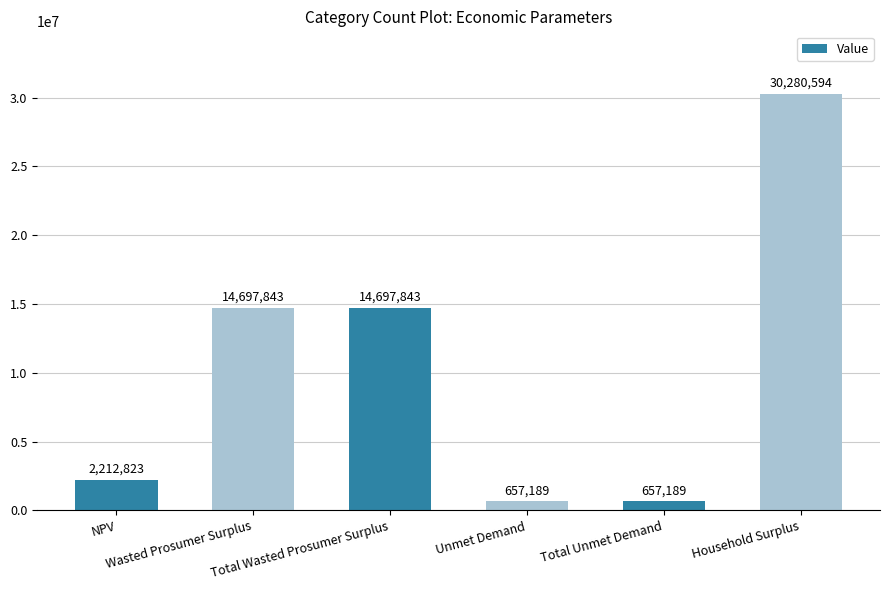

What is the average value?

10533913.4